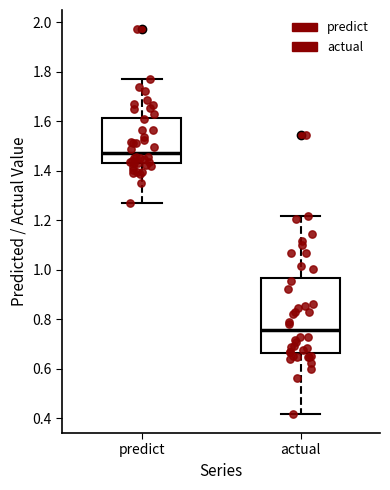

Reading left to right, read every box against the y-axis: the position of its median line, the range the box covers, and the ends of its whiskers. The values are not printed on the chart, so give them approximately, as read against the axis.

predict: median 1.48, box 1.44 to 1.62, whiskers 1.28 to 1.78
actual: median 0.76, box 0.66 to 0.96, whiskers 0.42 to 1.22